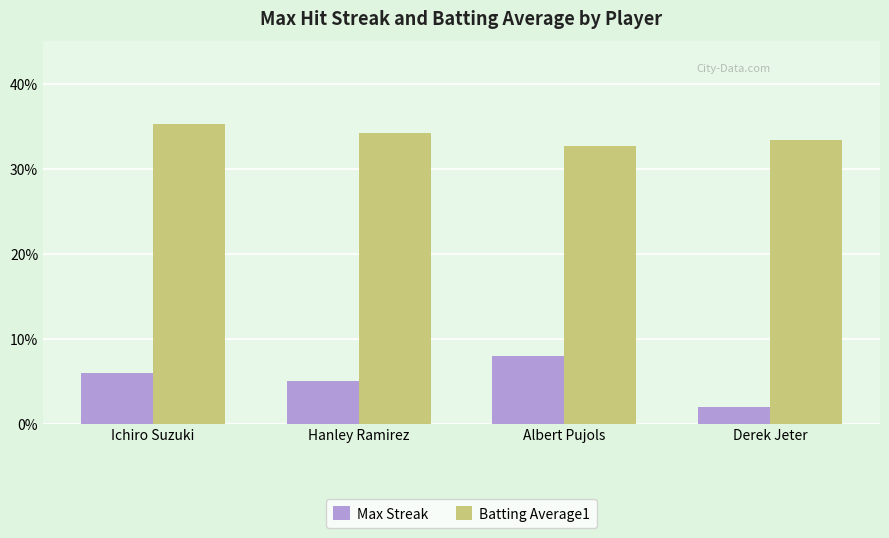

What is the label of the 3rd bar from the right?

Hanley Ramirez